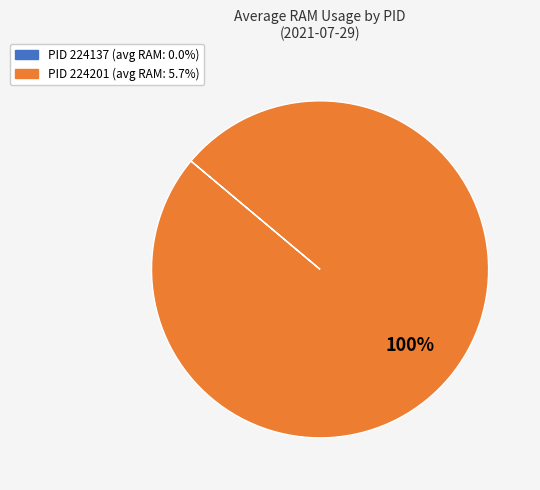

Does any single category account for the majority?

Yes